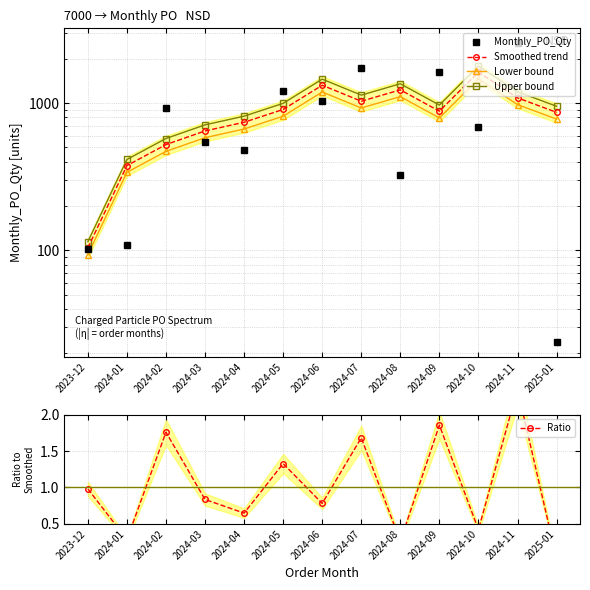

Where is Monthly_PO_Qty nearest to the value 1284?

2024-05